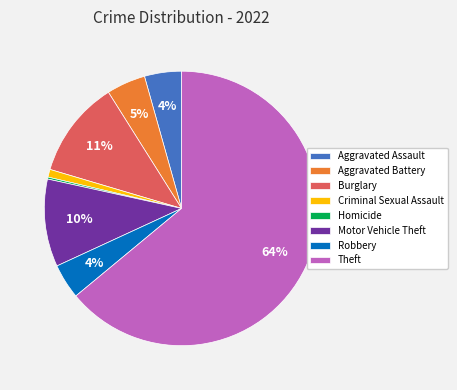

What is the largest slice in the pie chart?

Theft